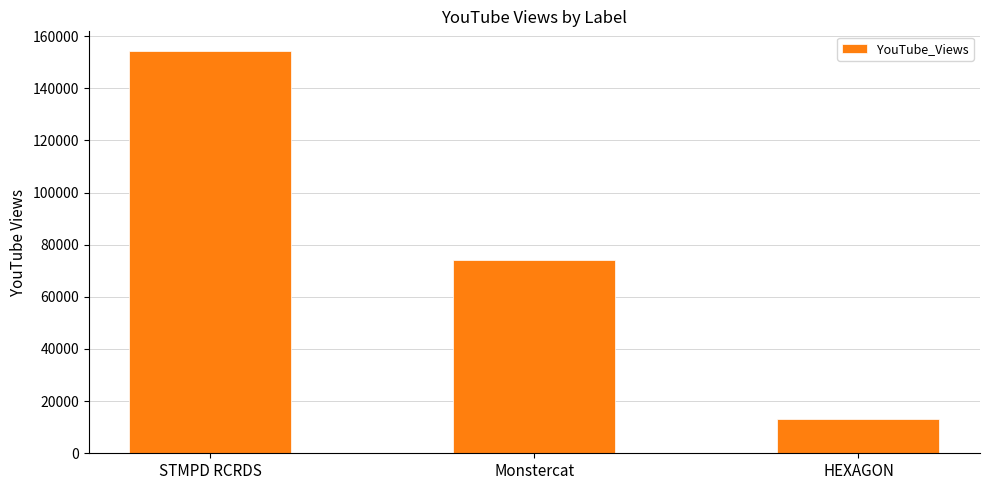

What is the value of the 2nd bar from the left?

74236